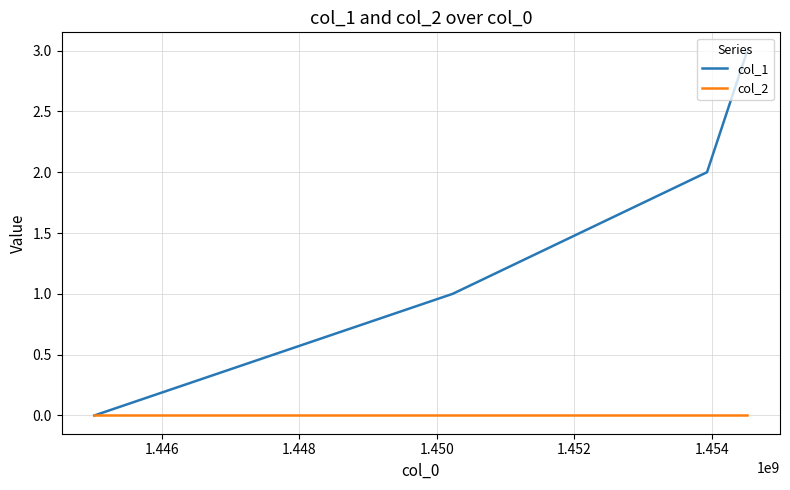

Does the chart display data point markers on the line(s)?

No